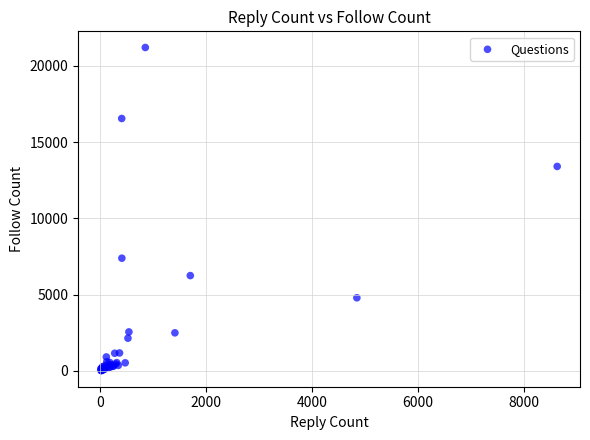

What Y value in the scatter plot is closest to 10612?

13403